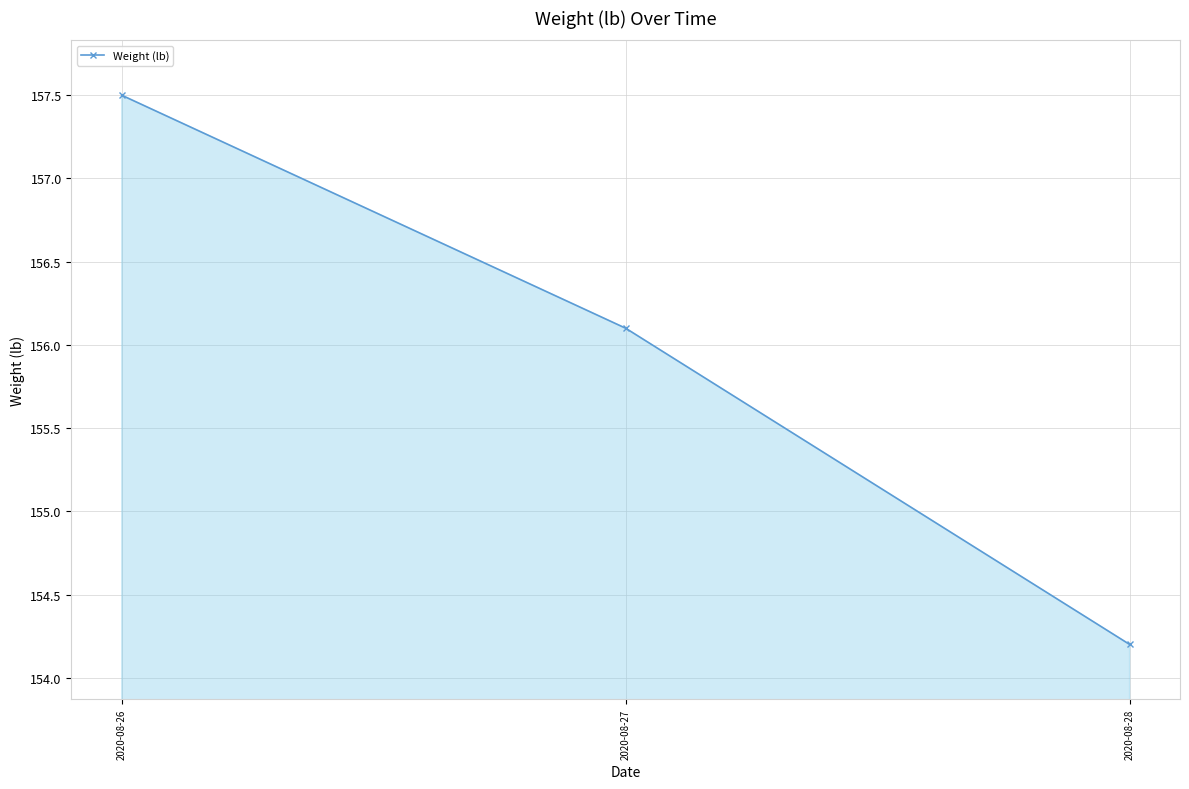

Reading left to right, list all the values displayed in this chart.

2020-08-26=157.5	2020-08-27=156.1	2020-08-28=154.2